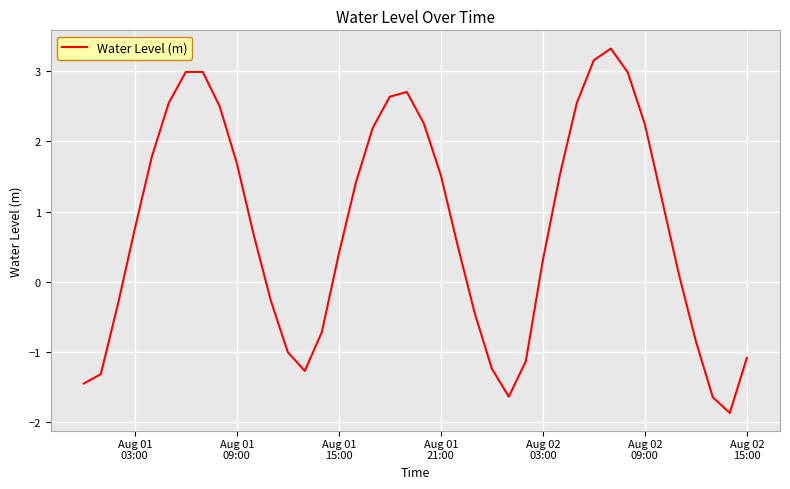

Does the chart have visible grid lines?

Yes